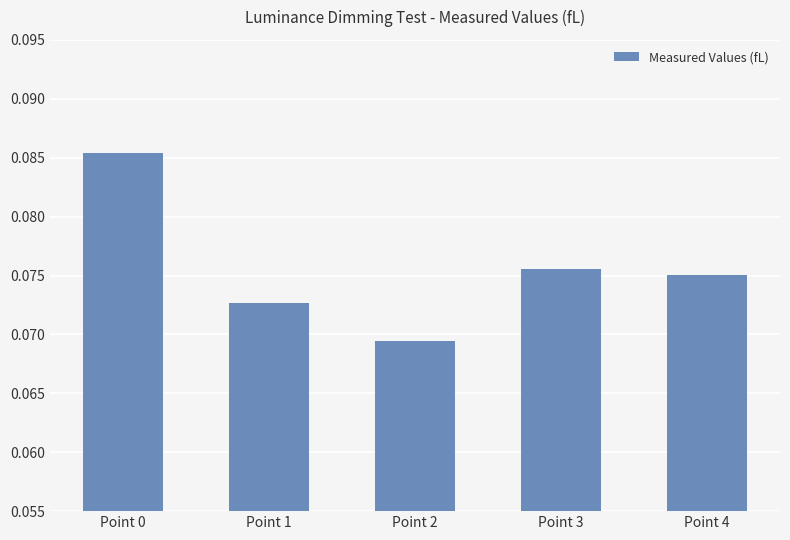

Where is the data nearest to the value 0?

Point 2